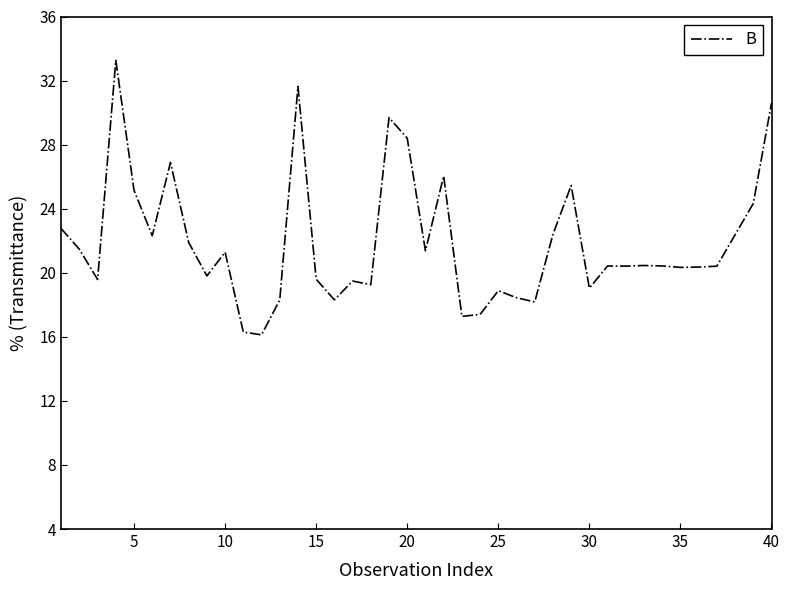

What is the smallest value displayed?

16.1